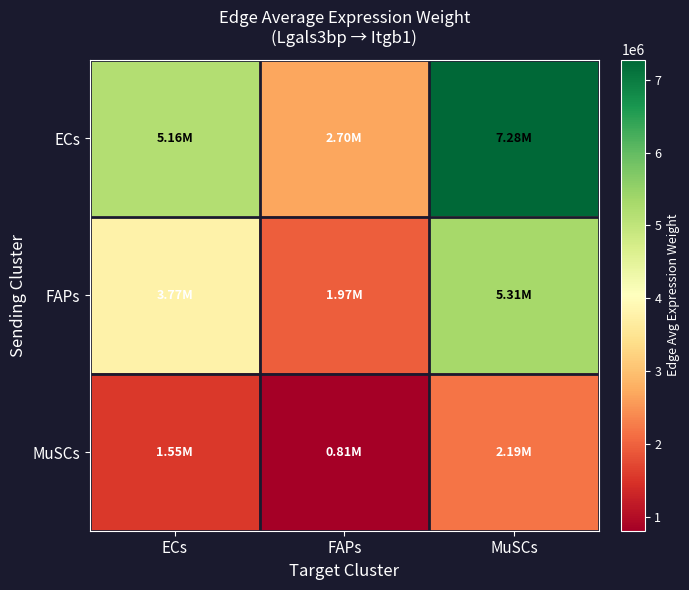

At which category is the sum across all series the highest?

MuSCs